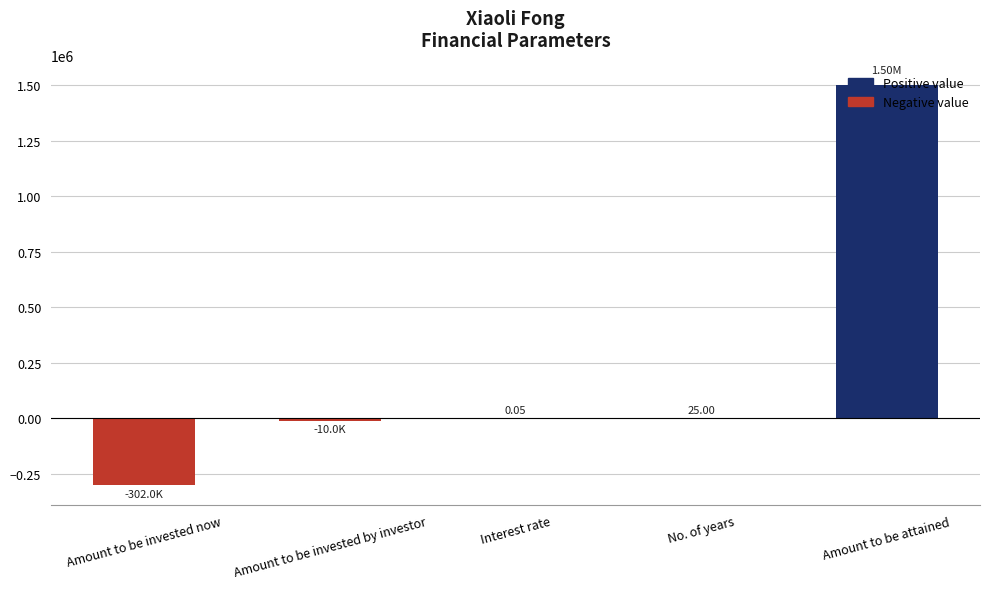

What is the sum of all values?

1188010.3